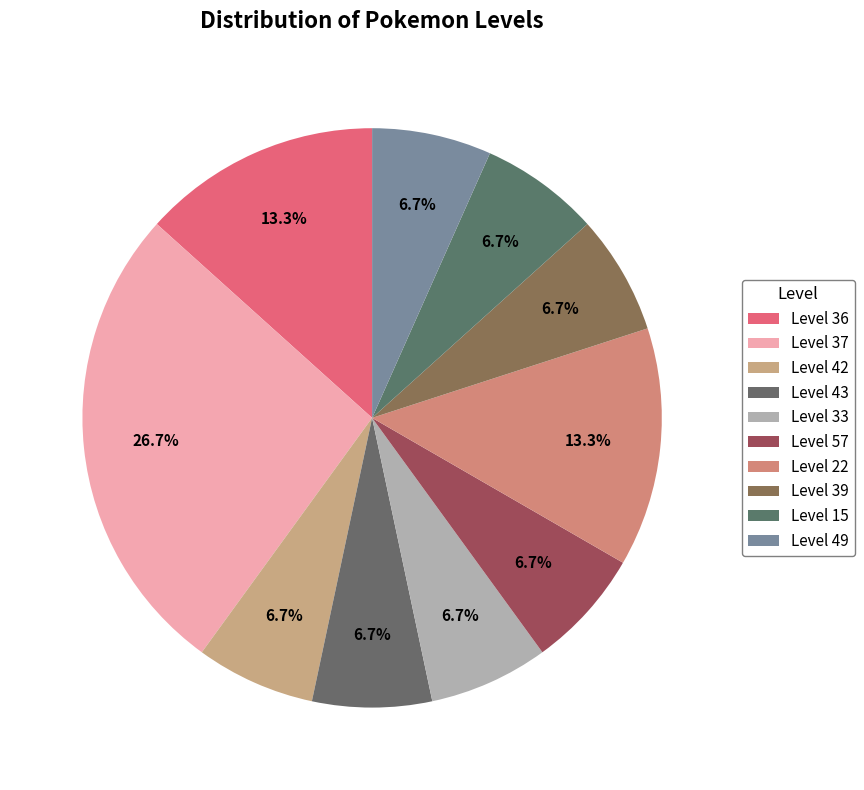

How many slices are in this pie chart?

10